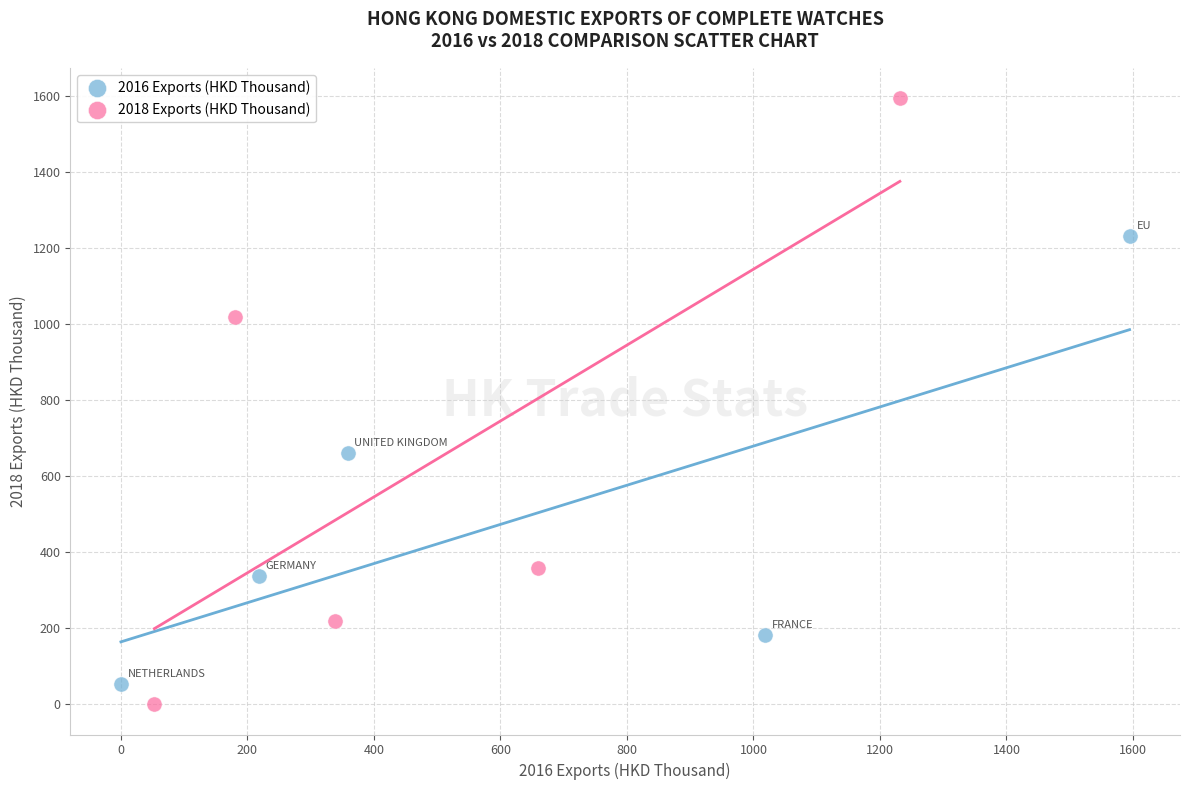

Which series reaches the maximum Y coordinate?

2018 Exports (HKD Thousand)